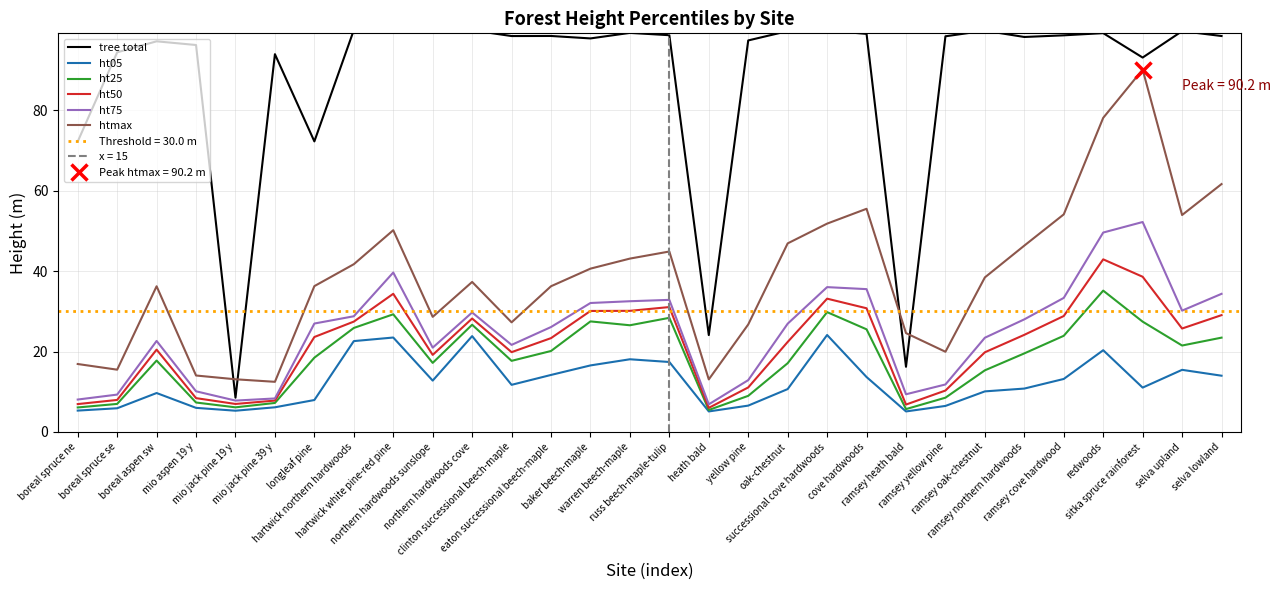

What position from the left is selva lowland?

30